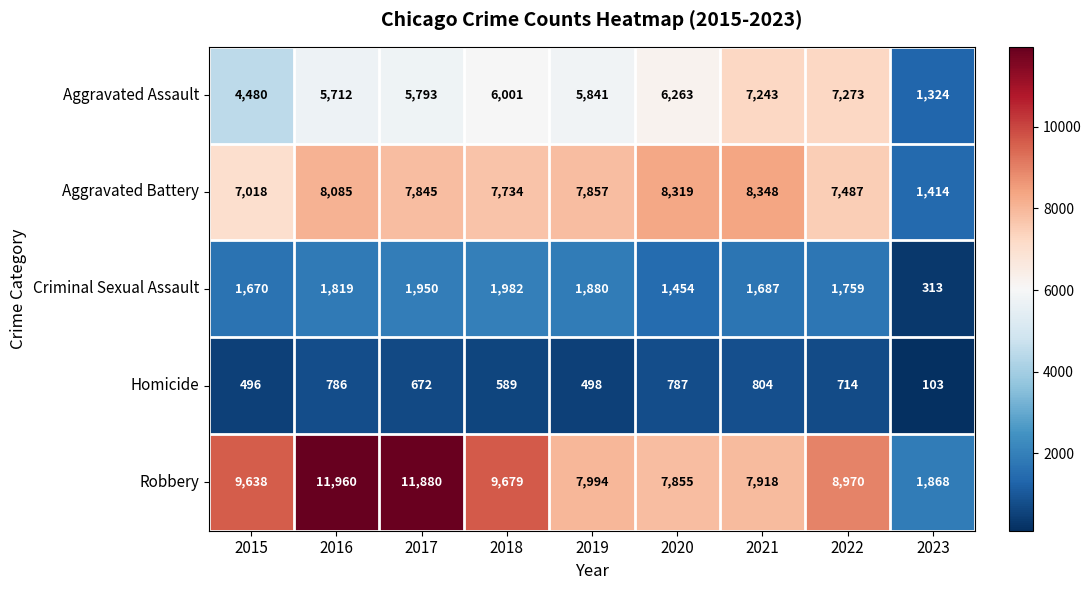

What is the minimum value shown in the chart?

103